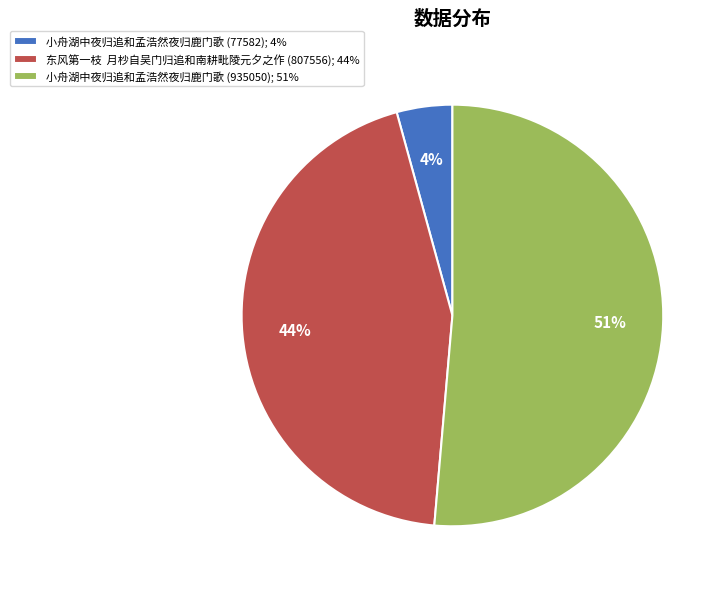

To the nearest percent, what is the difference between the largest and smallest slice percentages?

47%